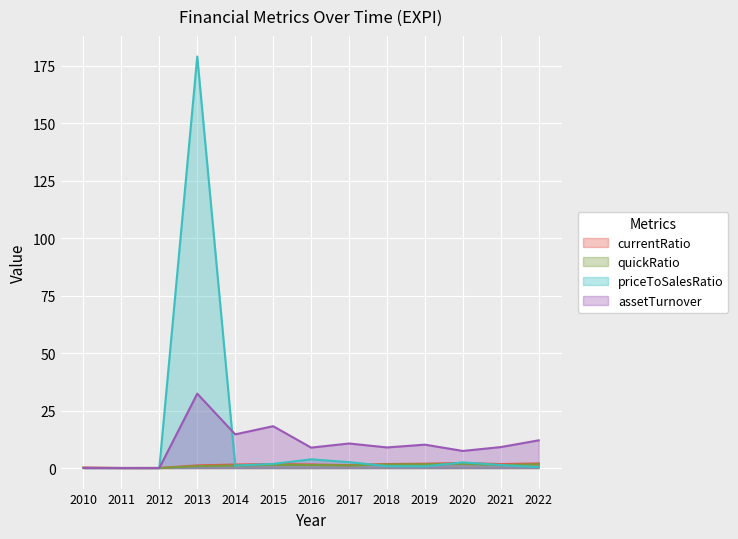

What is the difference between the maximum and second lowest values in the currentRatio series?

2.2